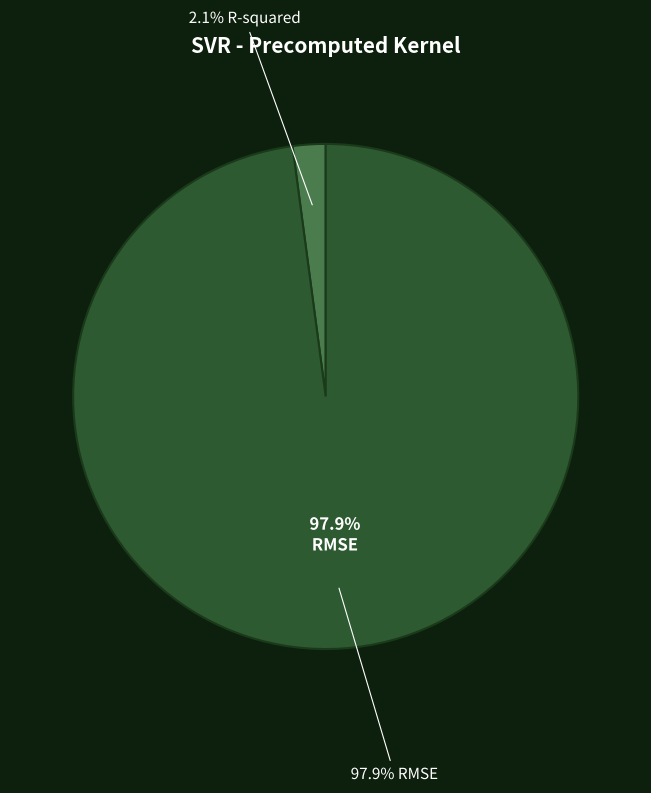

To the nearest percent, what is the difference between the R-squared and RMSE slice percentages?

96%